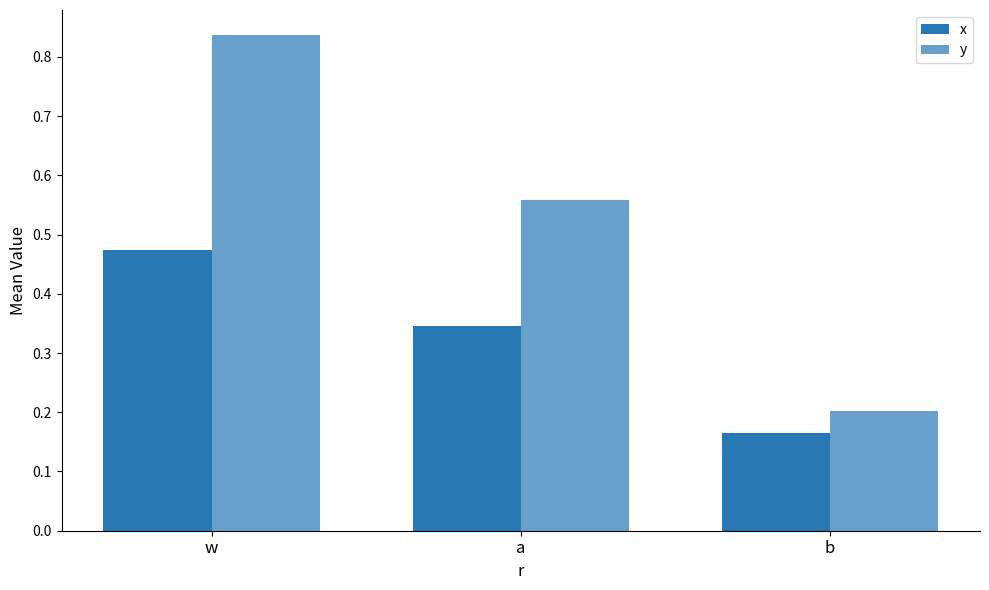

Reading left to right, extract all data points from this chart.

x: w=0.5	a=0.3	b=0.2
y: w=0.8	a=0.6	b=0.2